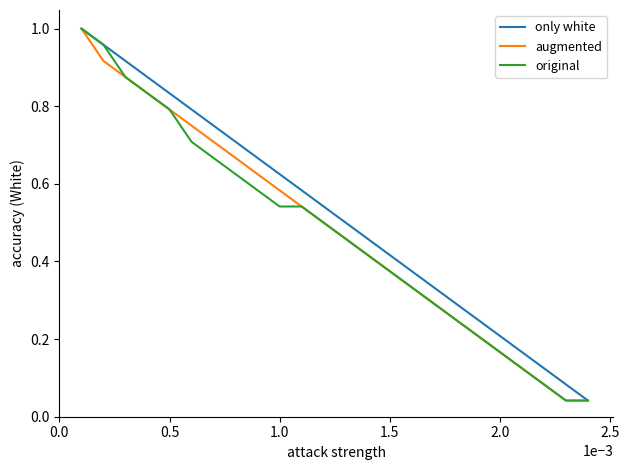

What is the value of the only white point at the 7th from the left?

0.8